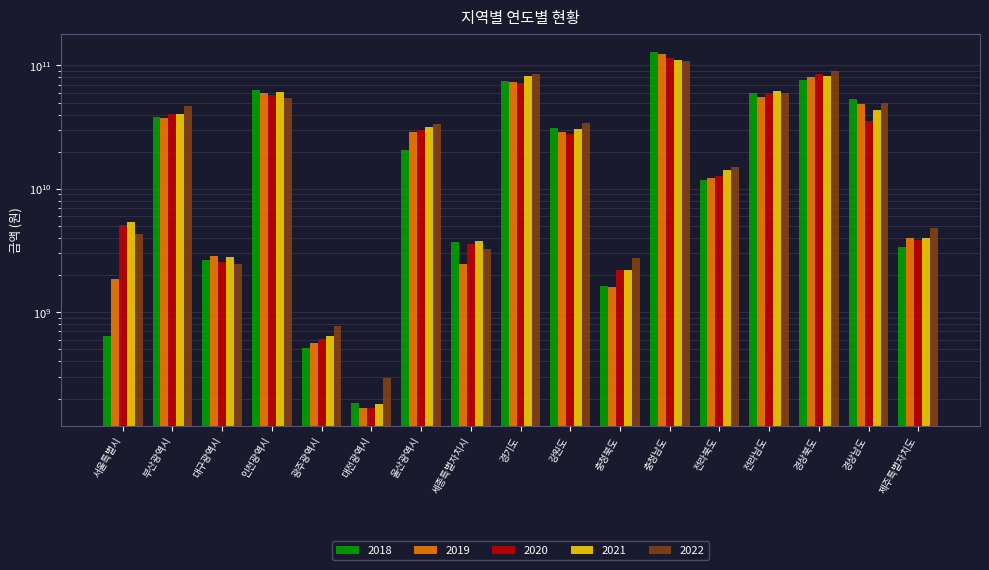

What is the sum of all 2019 values?

563040326450.6